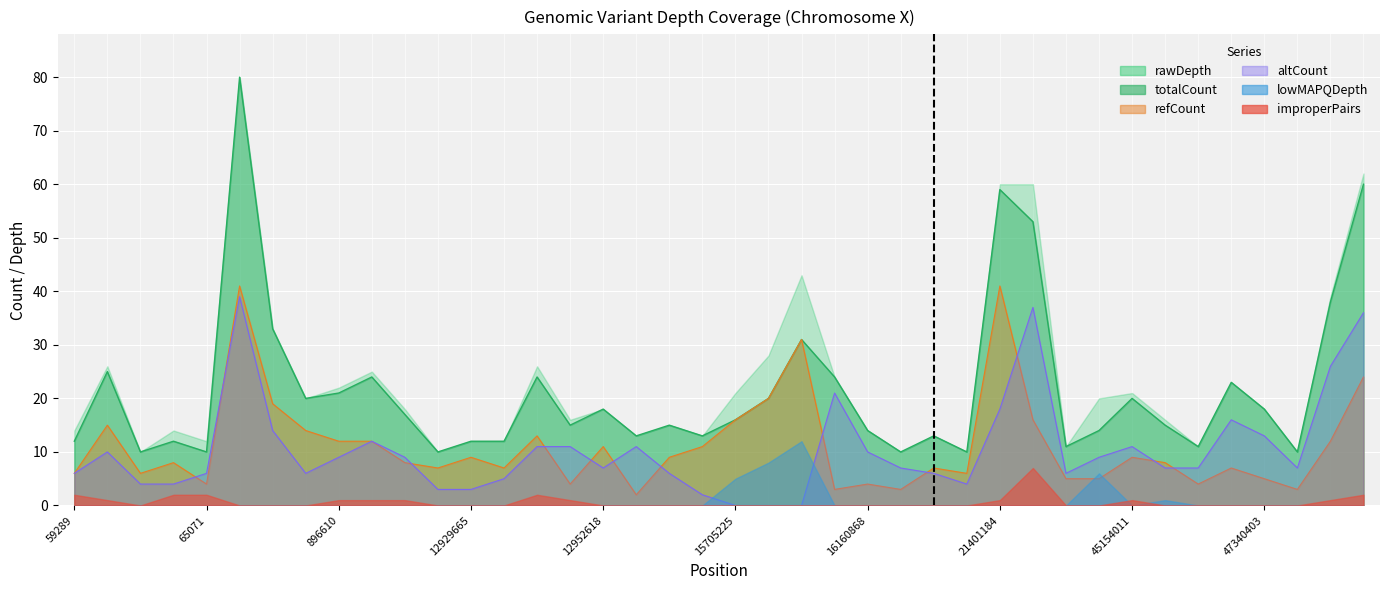

True or false: altCount and rawDepth cross at least once.

False